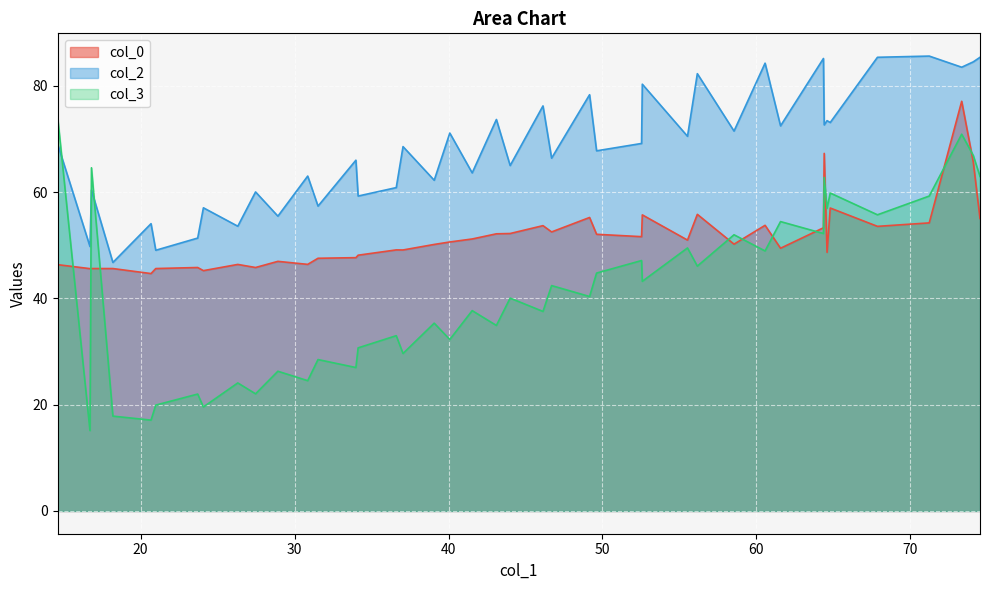

Which category has the lowest value across all series?

1